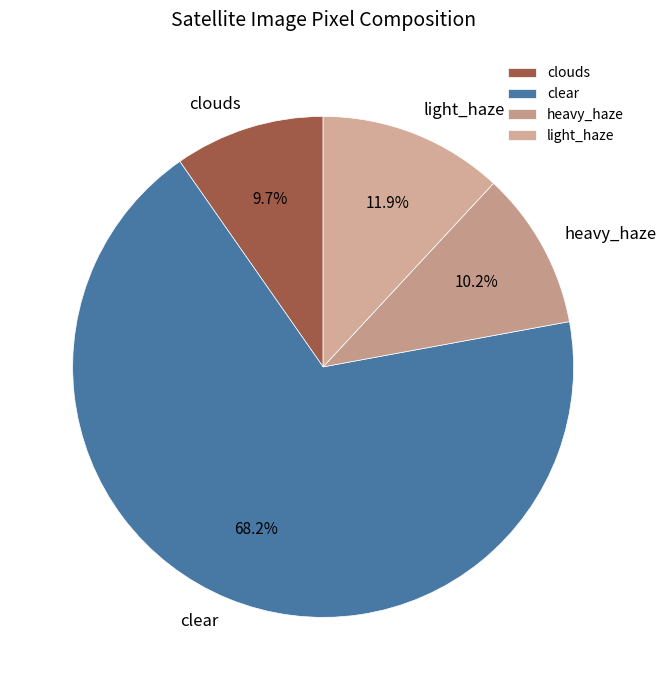

Count the number of slices in the pie.

4